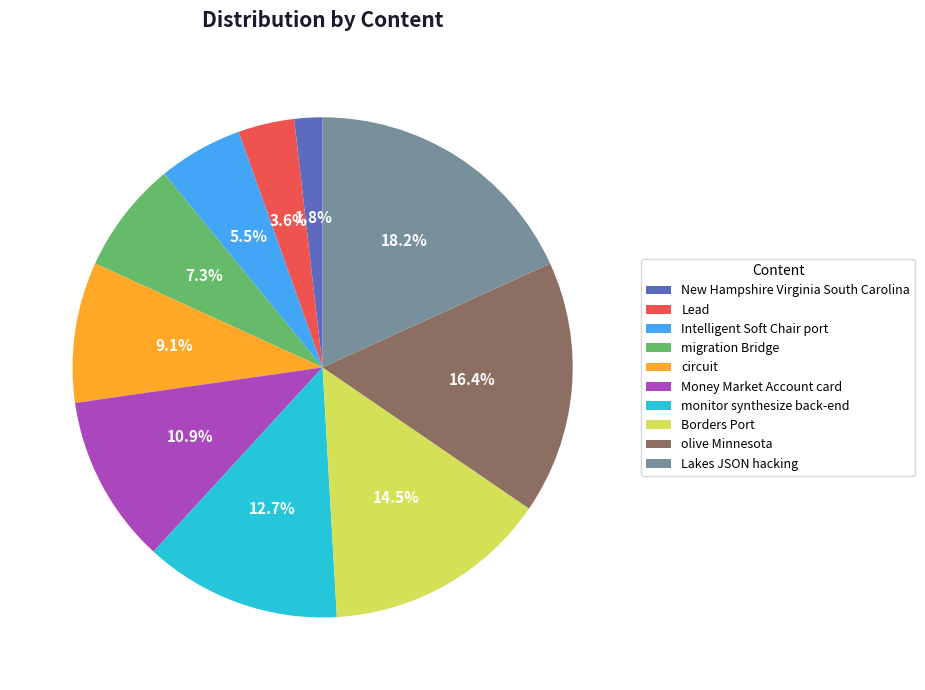

Does Lead account for over 50% of the chart?

No